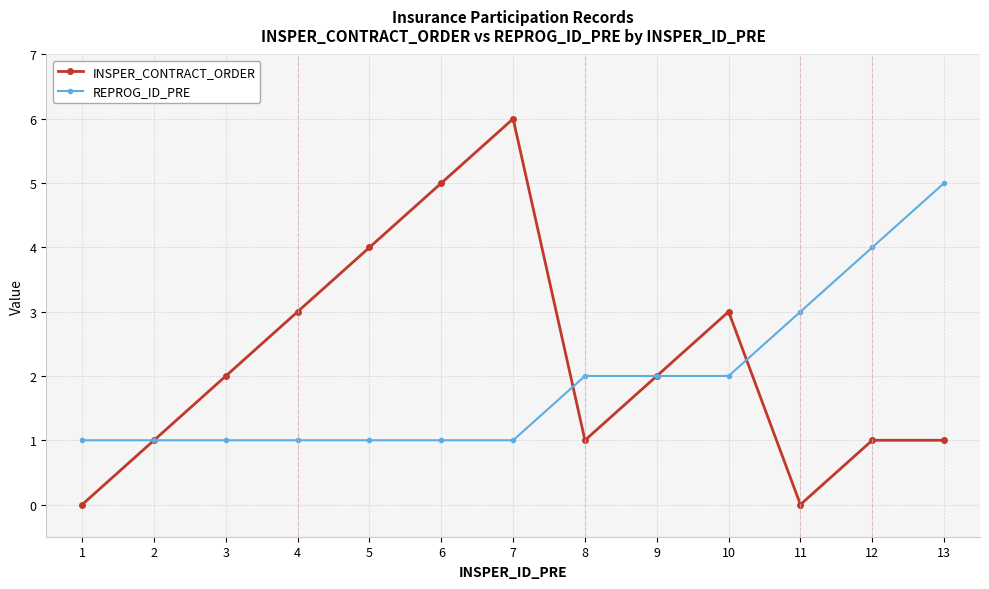

What are all the series names shown in the legend?

INSPER_CONTRACT_ORDER, REPROG_ID_PRE